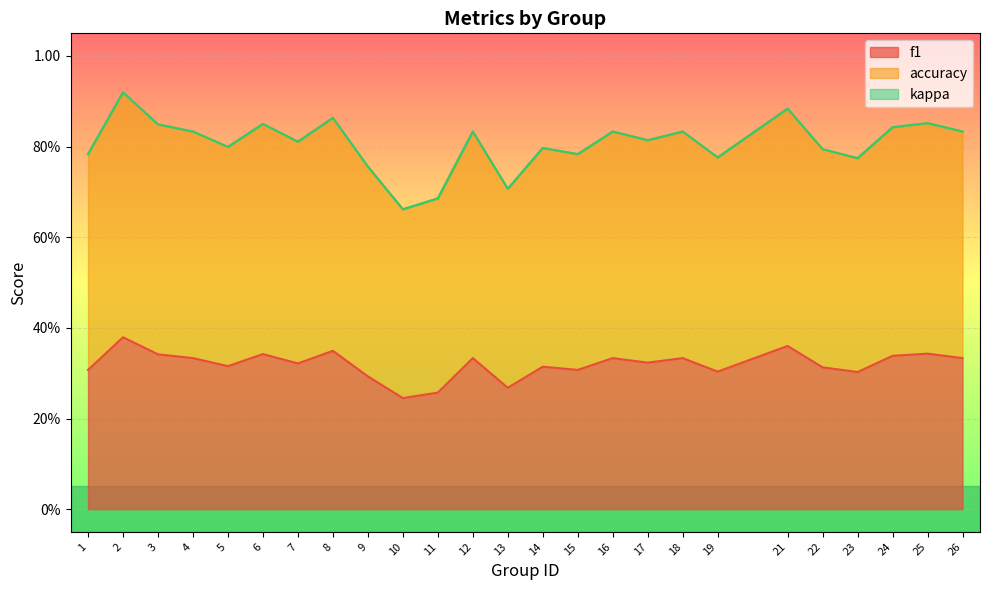

Which series has the largest total across all categories?

accuracy